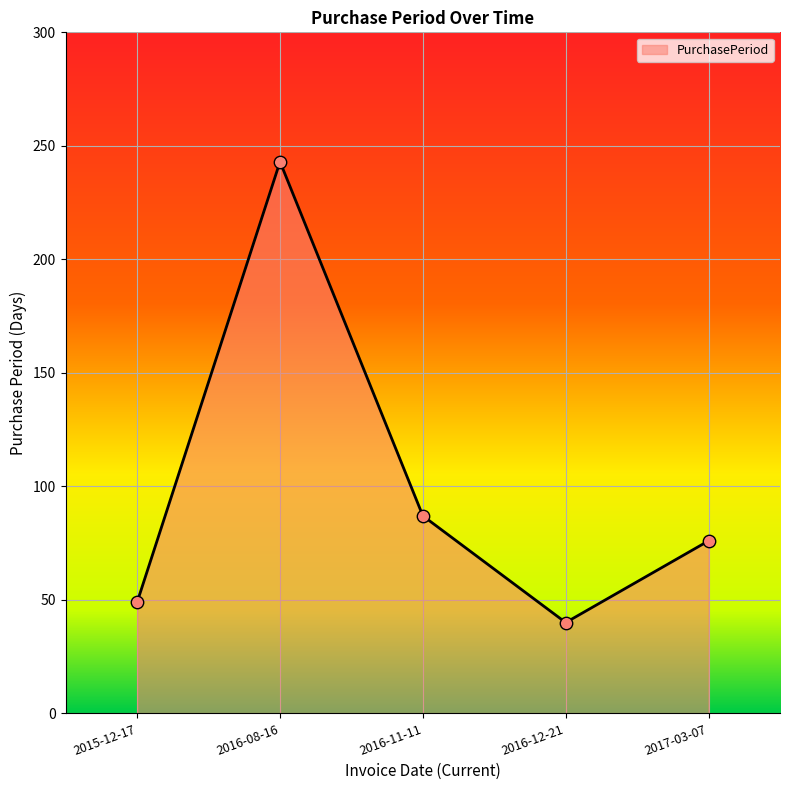

What is the change in value from 2016-12-21 to 2017-03-07?

+36